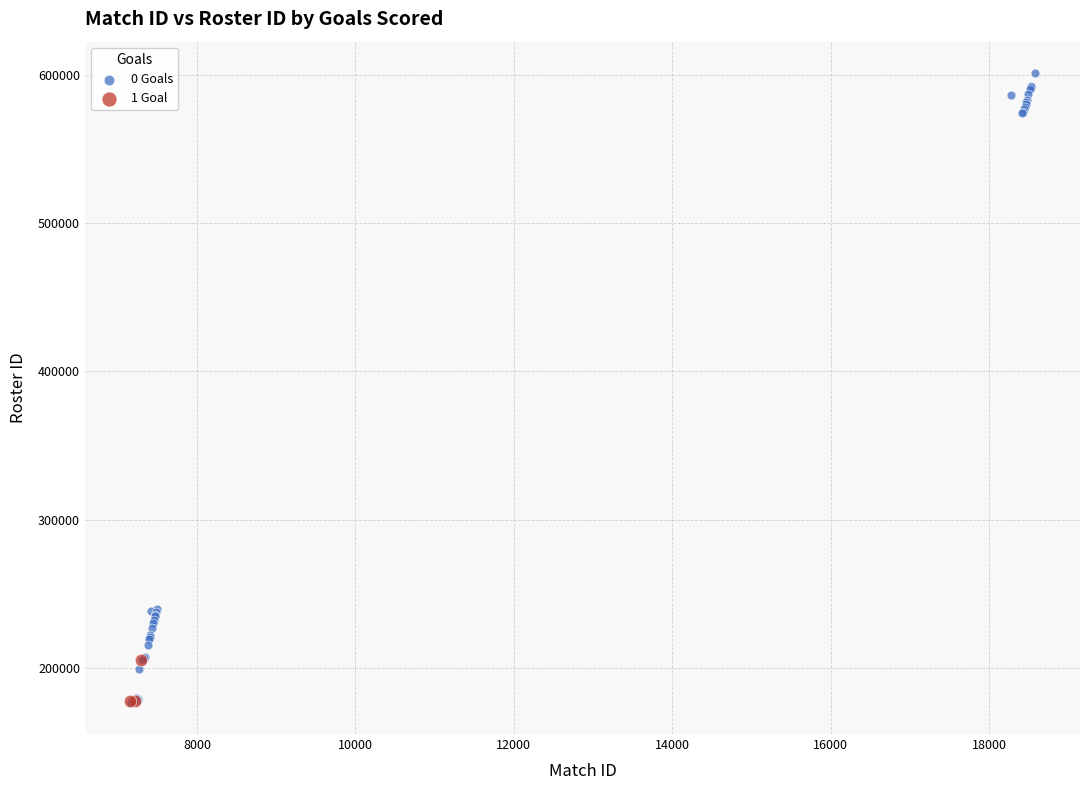

Which series has the widest spread of Y values?

0 Goals